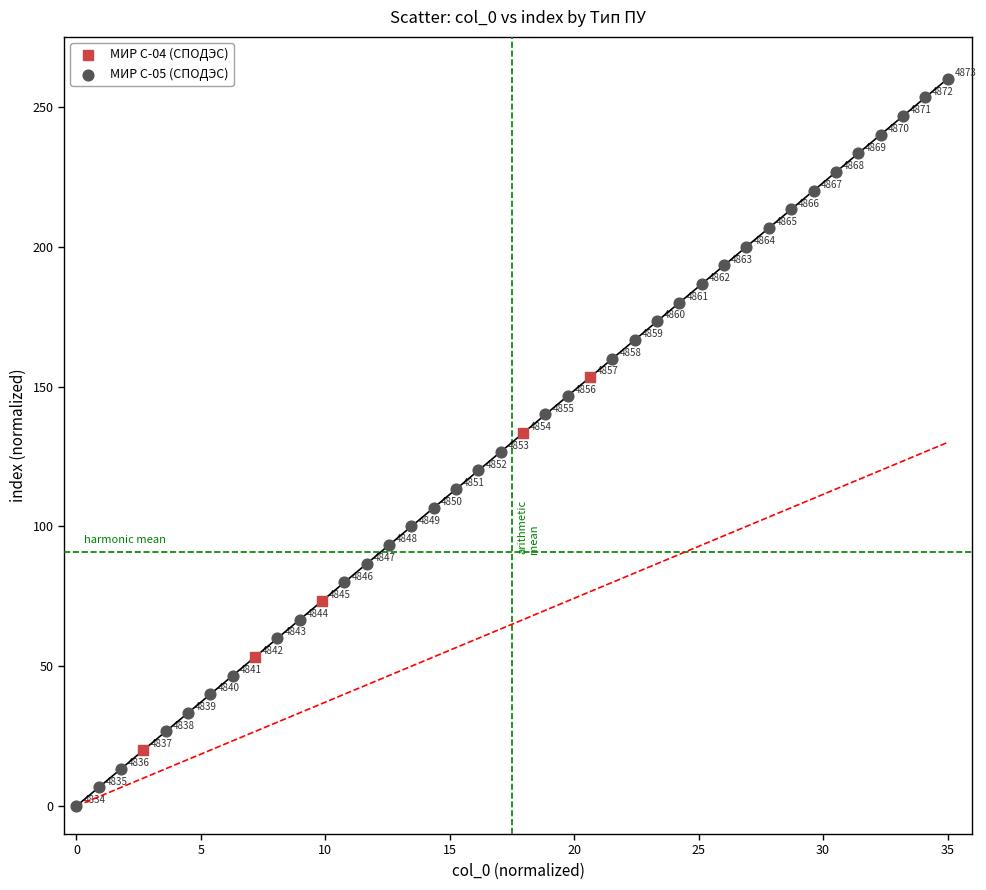

Which series reaches the minimum Y coordinate?

МИР С-05 (СПОДЭС)